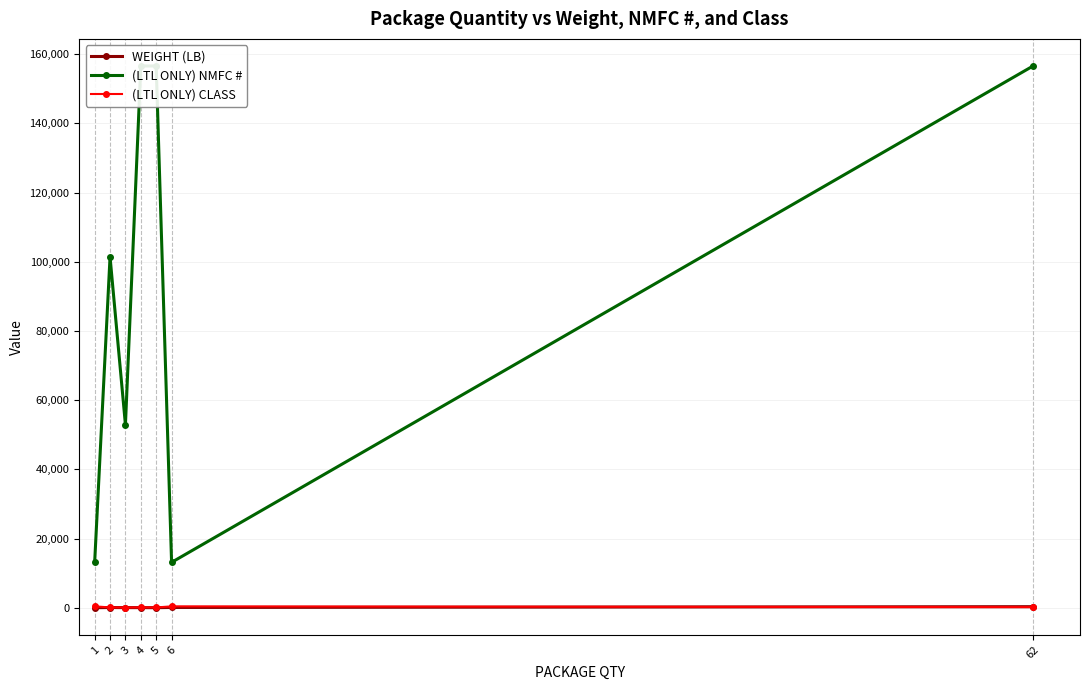

How many categories are shown in the chart?

7